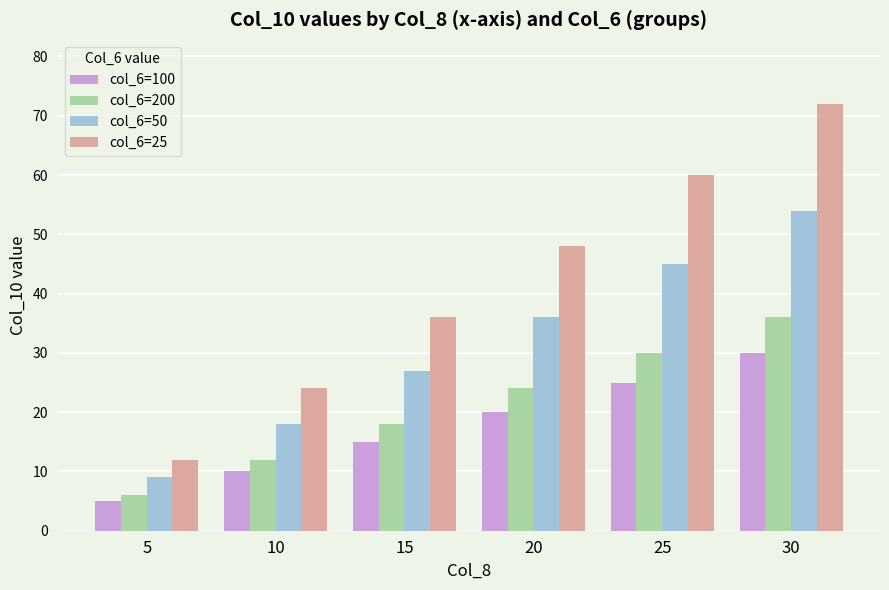

Reading left to right, list all the values displayed in this chart.

col_6=100: 5	10	15	20	25	30
col_6=200: 6	12	18	24	30	36
col_6=50: 9	18	27	36	45	54
col_6=25: 12	24	36	48	60	72